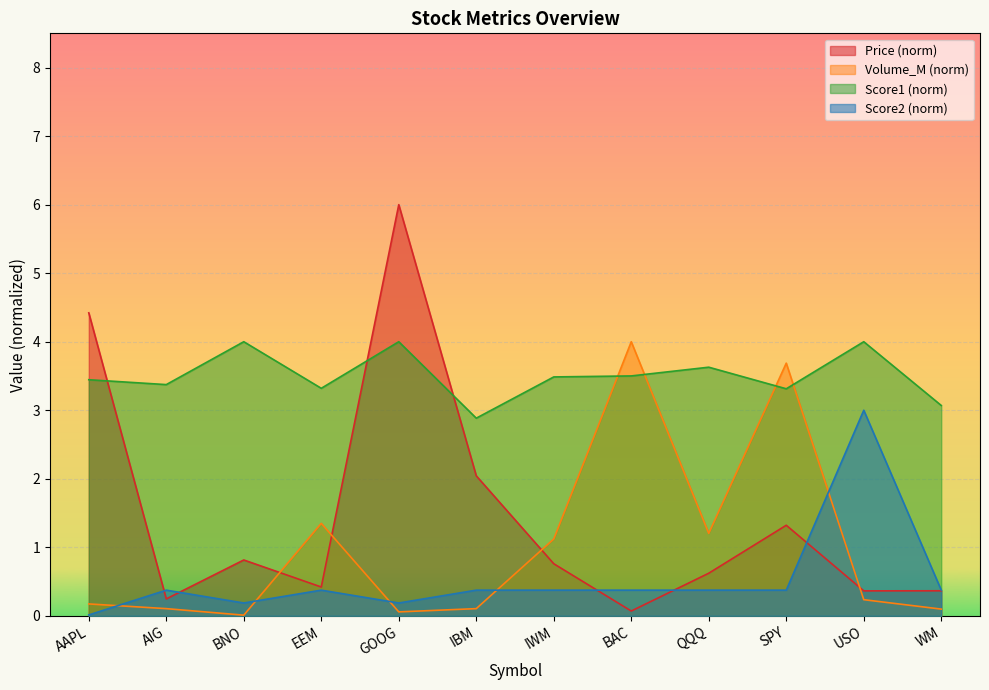

Which series has the largest total across all categories?

Score1 (norm)